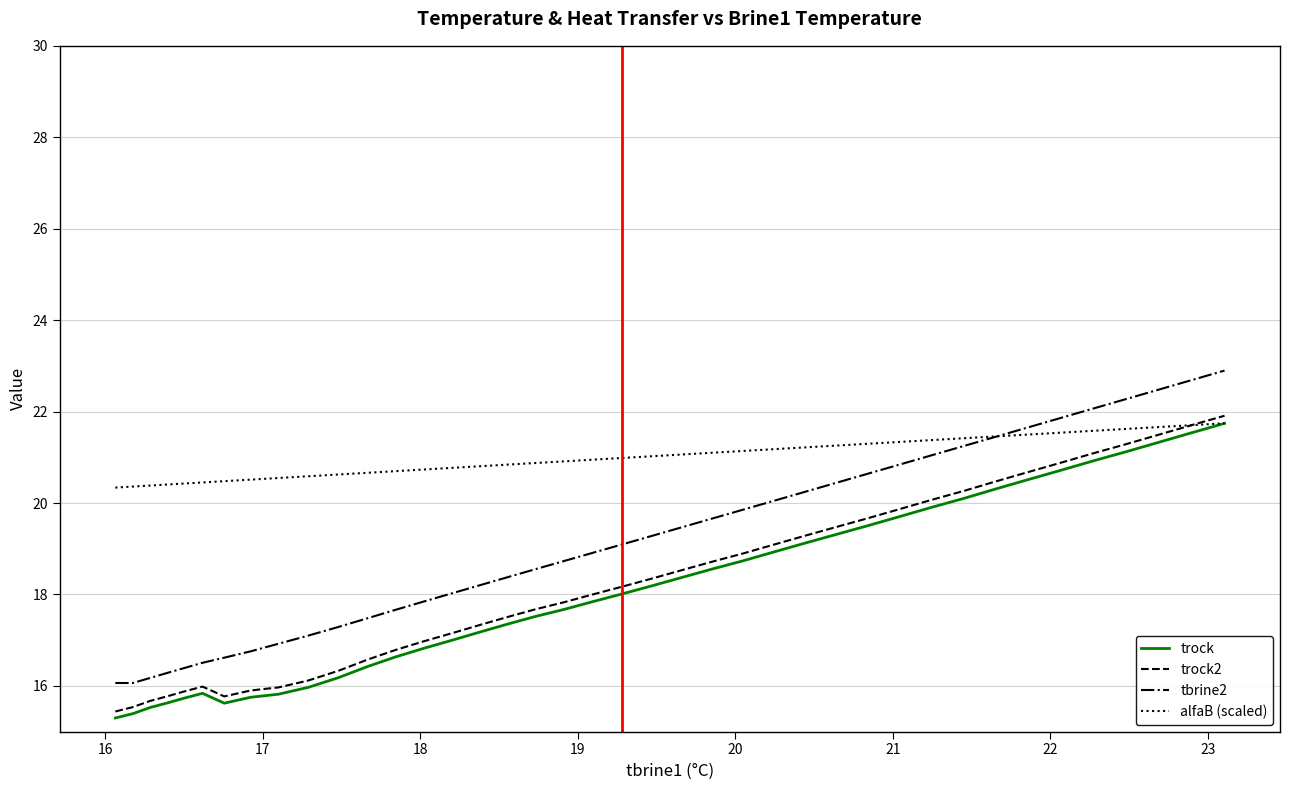

True or false: tbrine2 and trock intersect in this chart.

False